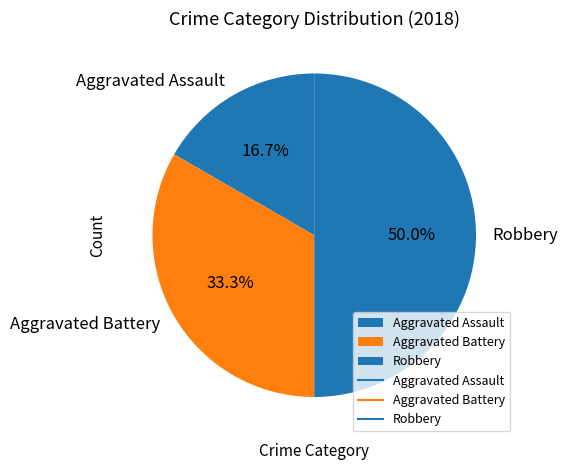

The Aggravated Battery slice represents 45% of the pie. True or false?

False